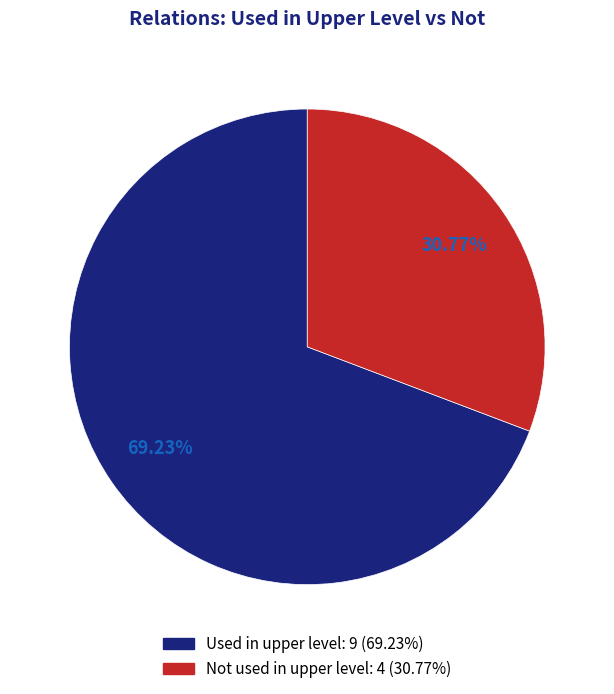

Does any single category account for the majority?

Yes